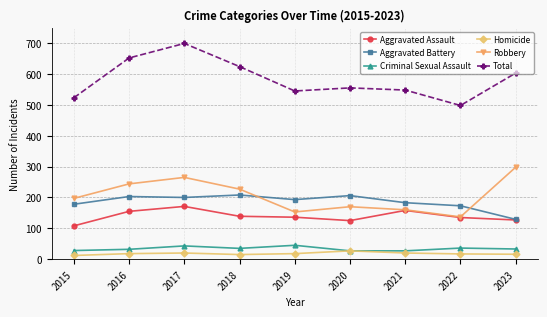

Is it true that Total equals 652 at 2016?

True